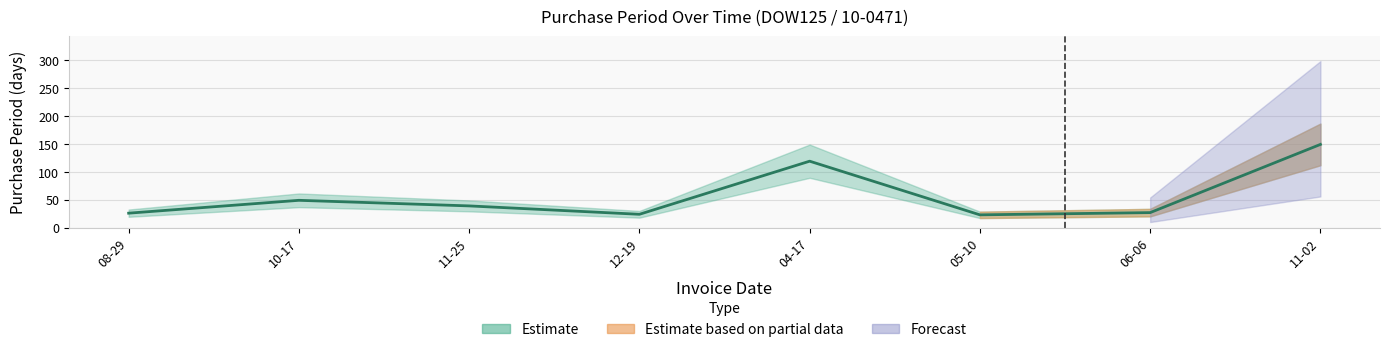

List the labels in order of value, smallest first.

05-10, 12-19, 08-29, 06-06, 11-25, 10-17, 04-17, 11-02